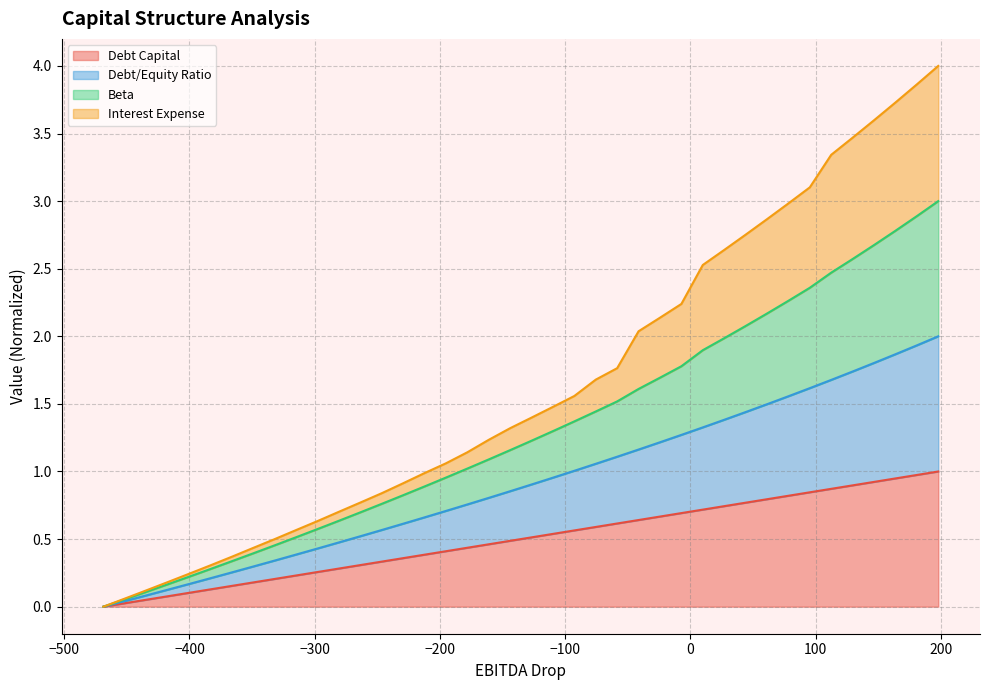

How many data points does each series have?

40